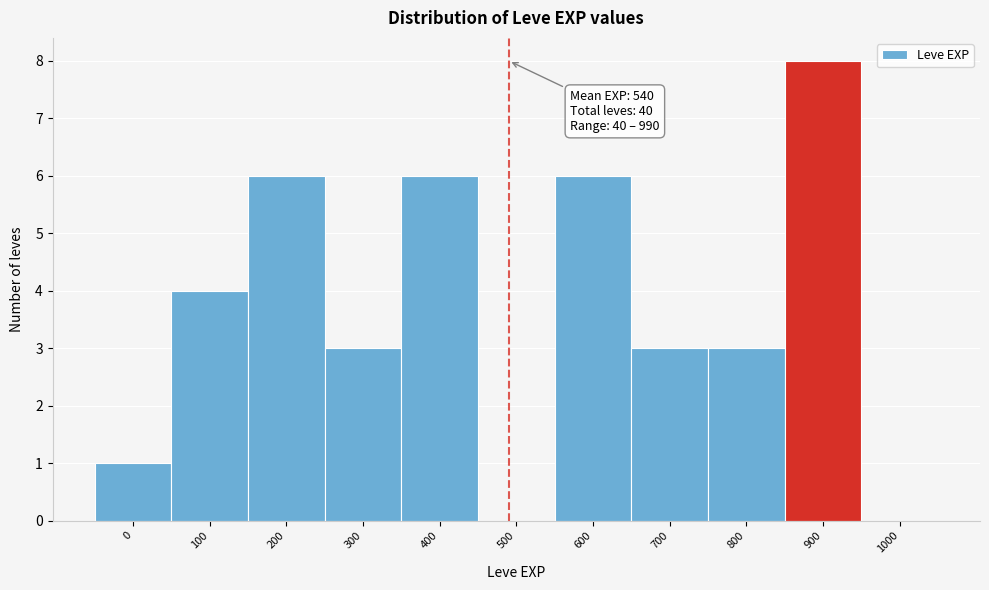

Reading left to right, transcribe all the data shown in this chart.

0=1	100=4	200=6	300=3	400=6	500=0	600=6	700=3	800=3	900=8	1000=0